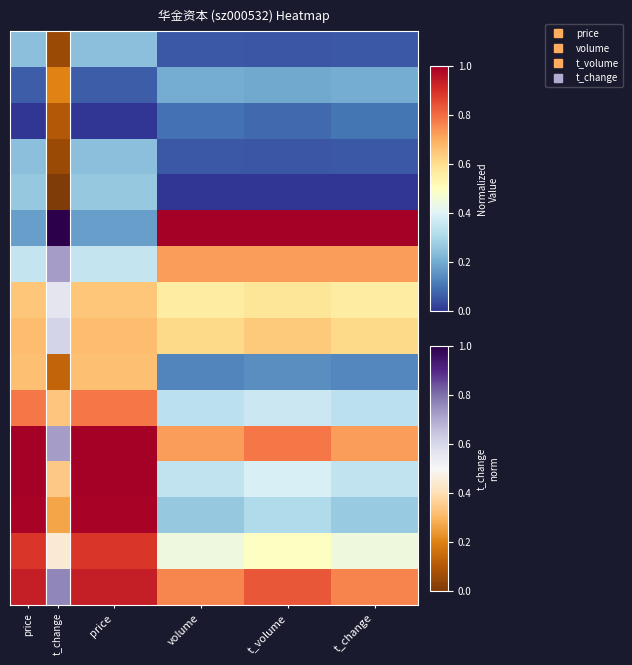

What is the spread (max minus min) of values at volume?

1.0